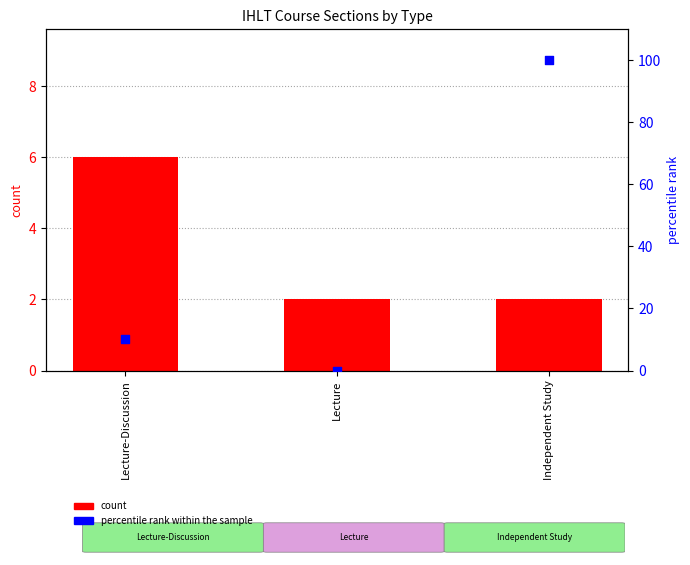

What is the total value across all series at Lecture-Discussion?

16.0